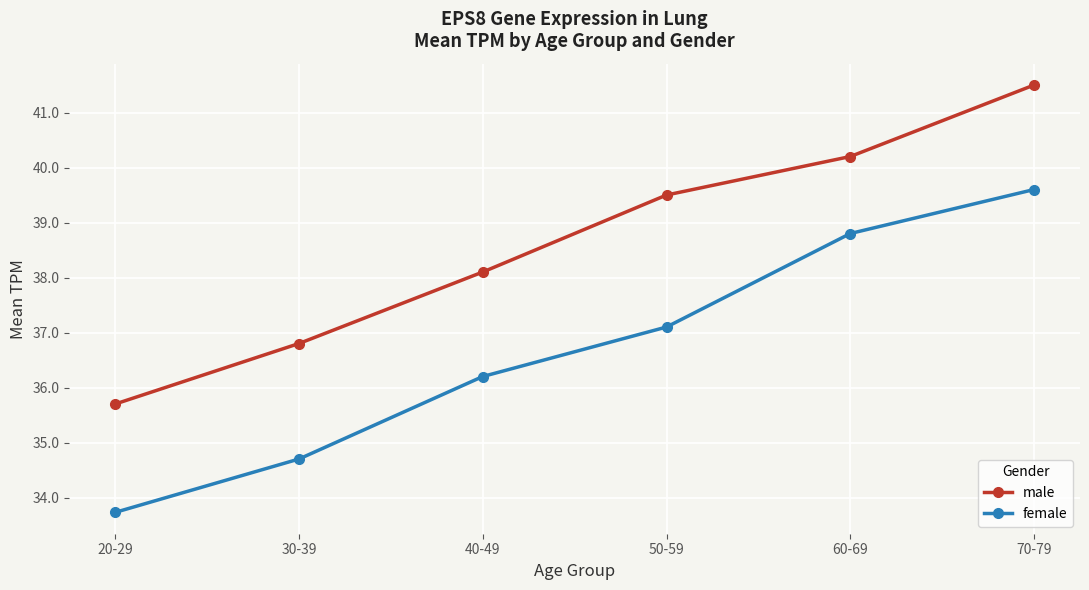

How many series are shown in this chart?

2